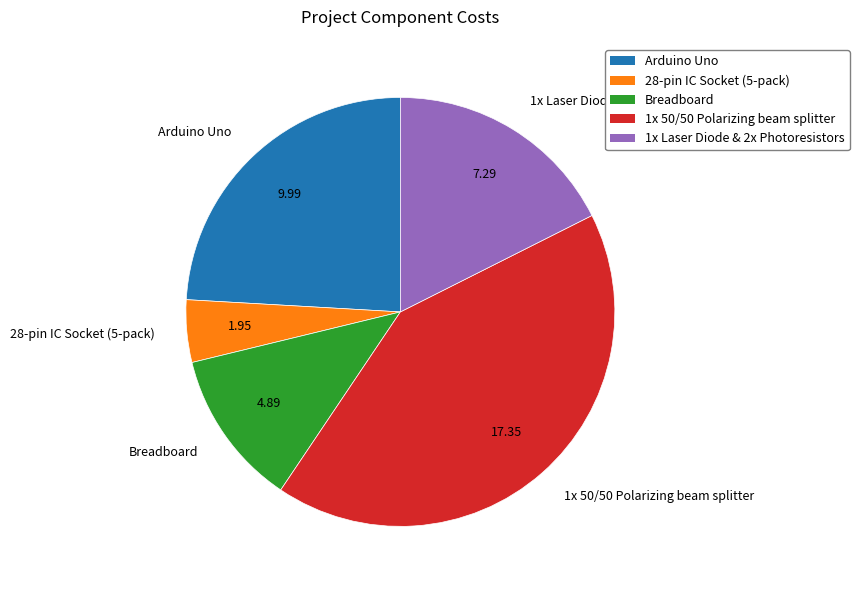

Between 28-pin IC Socket (5-pack) and 1x Laser Diode & 2x Photoresistors, which is larger?

1x Laser Diode & 2x Photoresistors